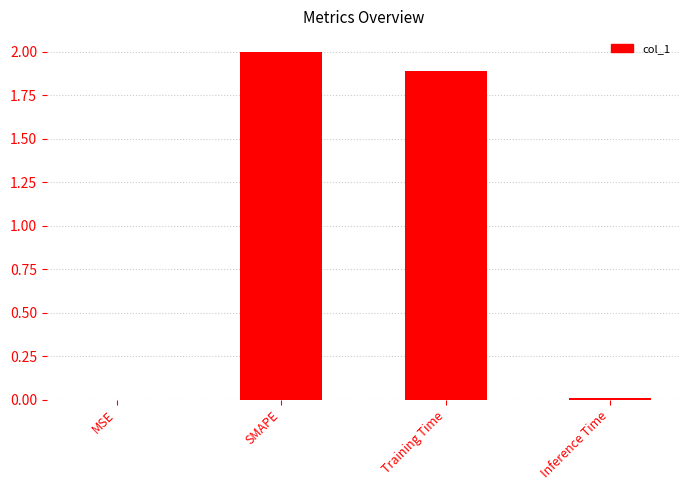

What is the change in value from MSE to Training Time?

+1.9